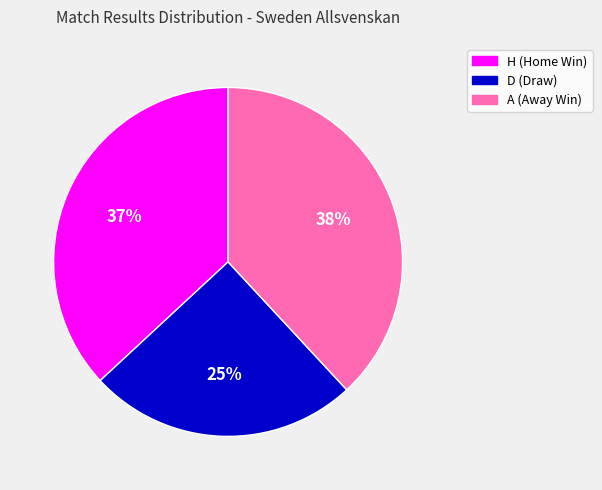

Do A and H together represent more than half of the pie?

Yes